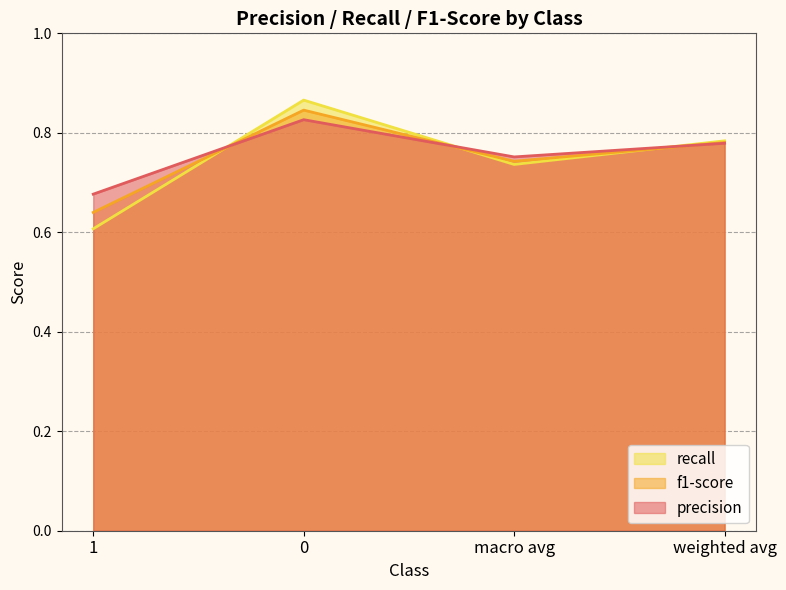

Between 1 and weighted avg, which series saw the biggest shift?

recall